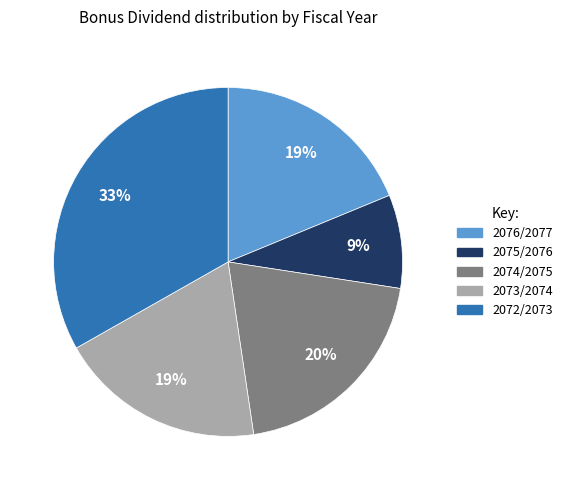

The 2074/2075 slice represents 14% of the pie. True or false?

False